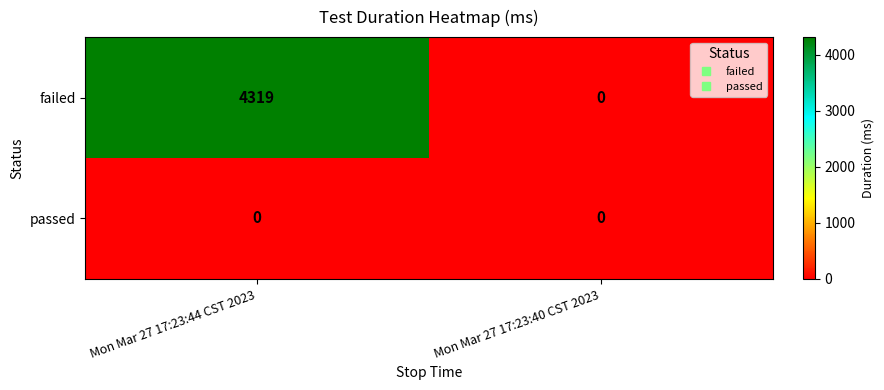

What is the difference between the maximum and minimum values in the failed series?

4319